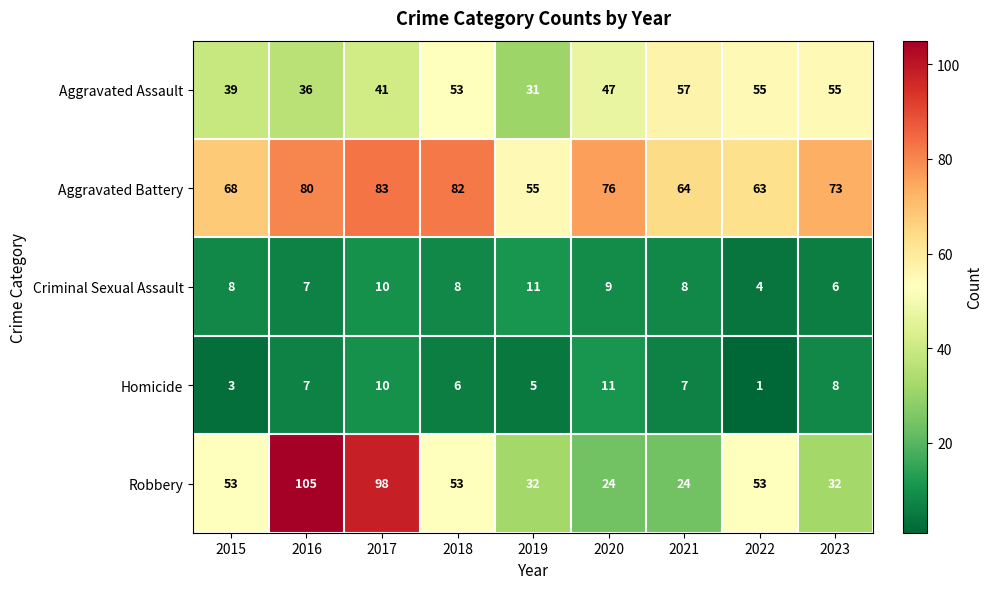

Is it true that Robbery equals 28 at 2022?

False